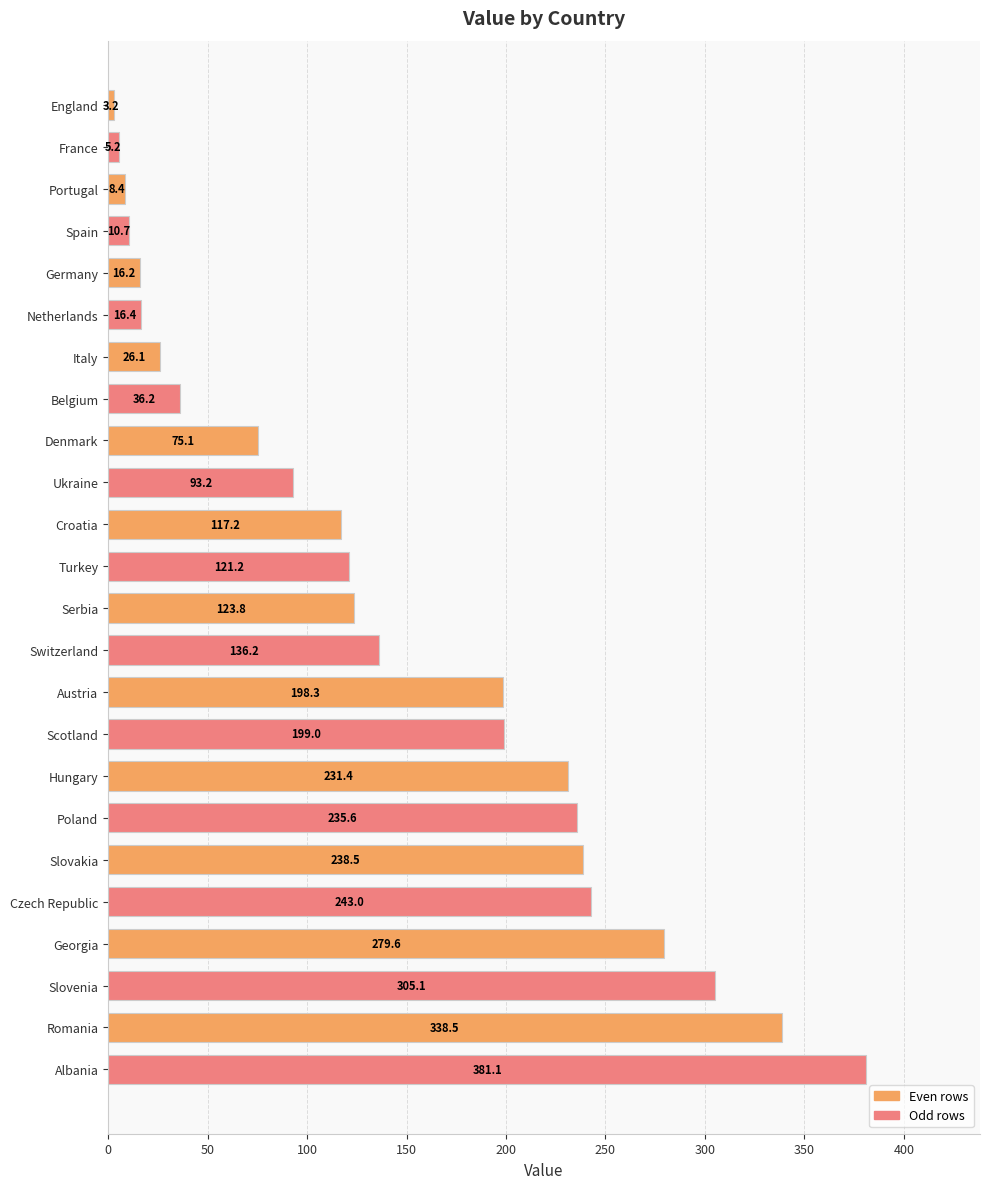

What is the difference between the maximum and minimum values?

377.9